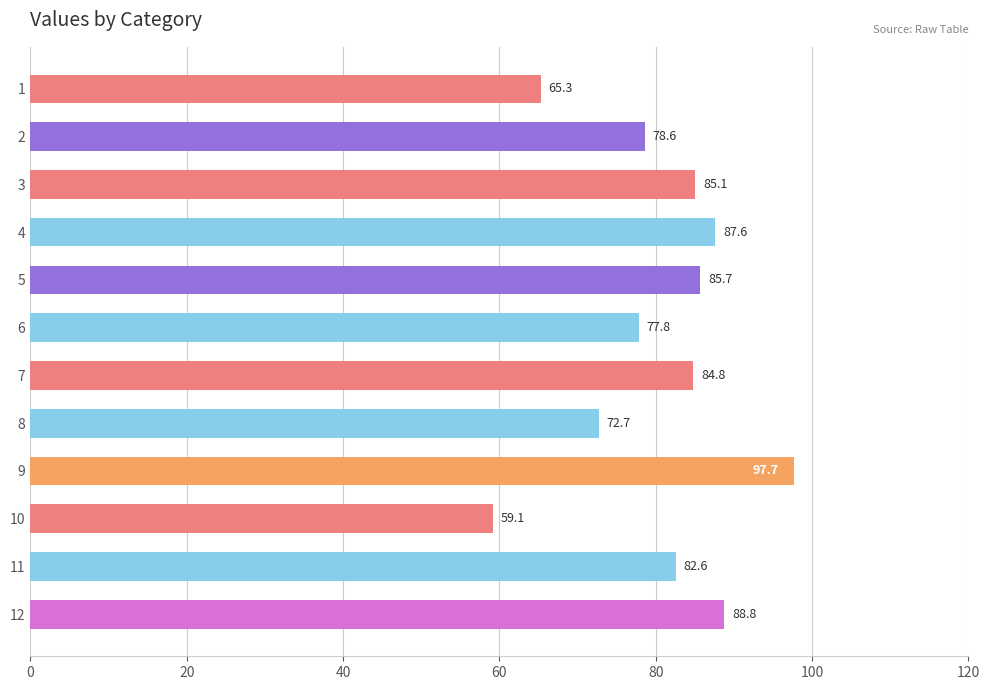

How many data points are less than 84?

6